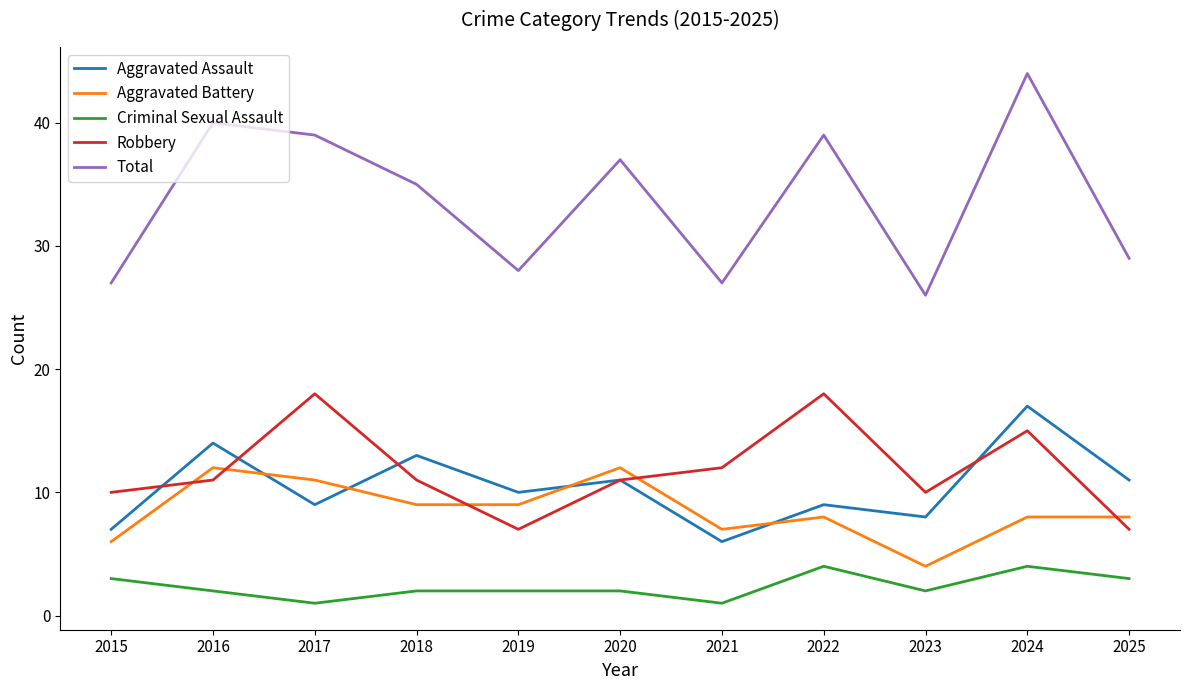

Reading left to right, list all the values displayed in this chart.

Aggravated Assault: 7	14	9	13	10	11	6	9	8	17	11
Aggravated Battery: 6	12	11	9	9	12	7	8	4	8	8
Criminal Sexual Assault: 3	2	1	2	2	2	1	4	2	4	3
Robbery: 10	11	18	11	7	11	12	18	10	15	7
Total: 27	40	39	35	28	37	27	39	26	44	29